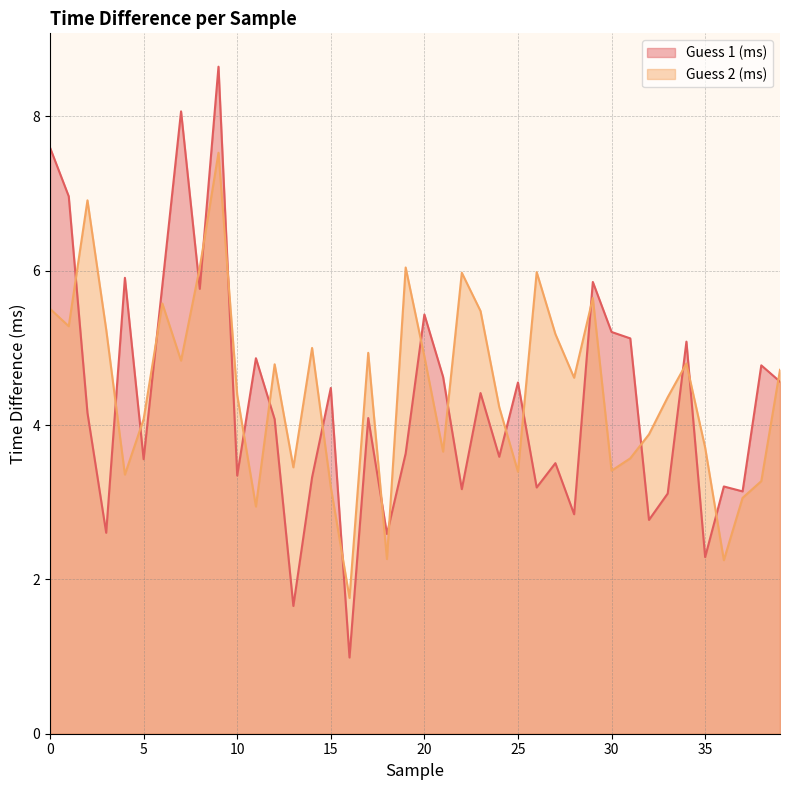

What is the average value of the Guess 2 (ms) series?

4.5